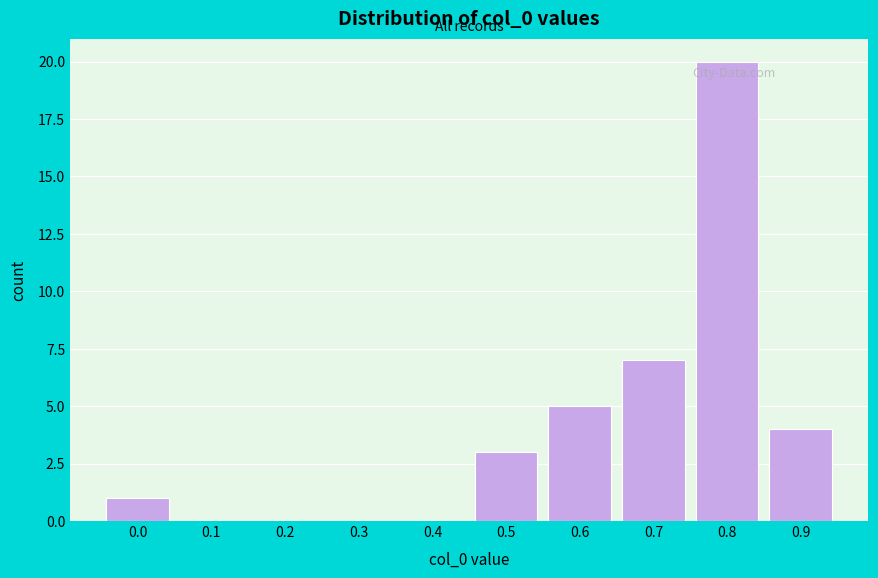

Reading left to right, what are all the values shown in this chart?

0.0=1	0.1=0	0.2=0	0.3=0	0.4=0	0.5=3	0.6=5	0.7=7	0.8=20	0.9=4